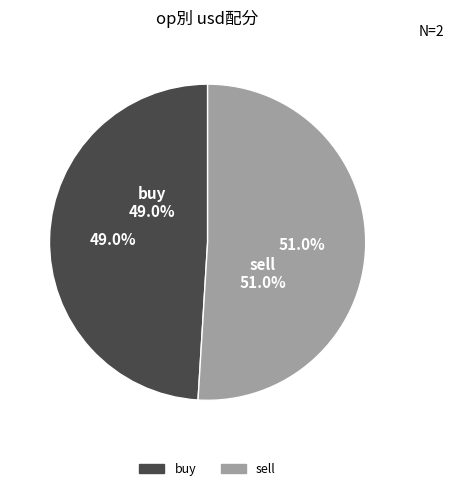

To the nearest percent, what percentage of the pie is sell?

51%